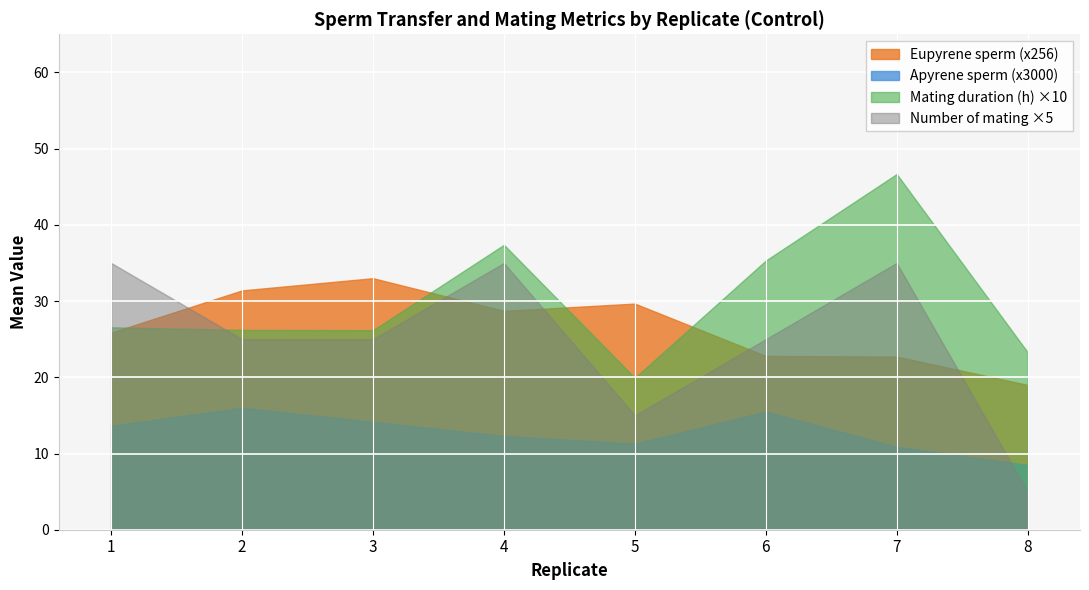

Which series changed the most between 1 and 8?

Number of mating ×5